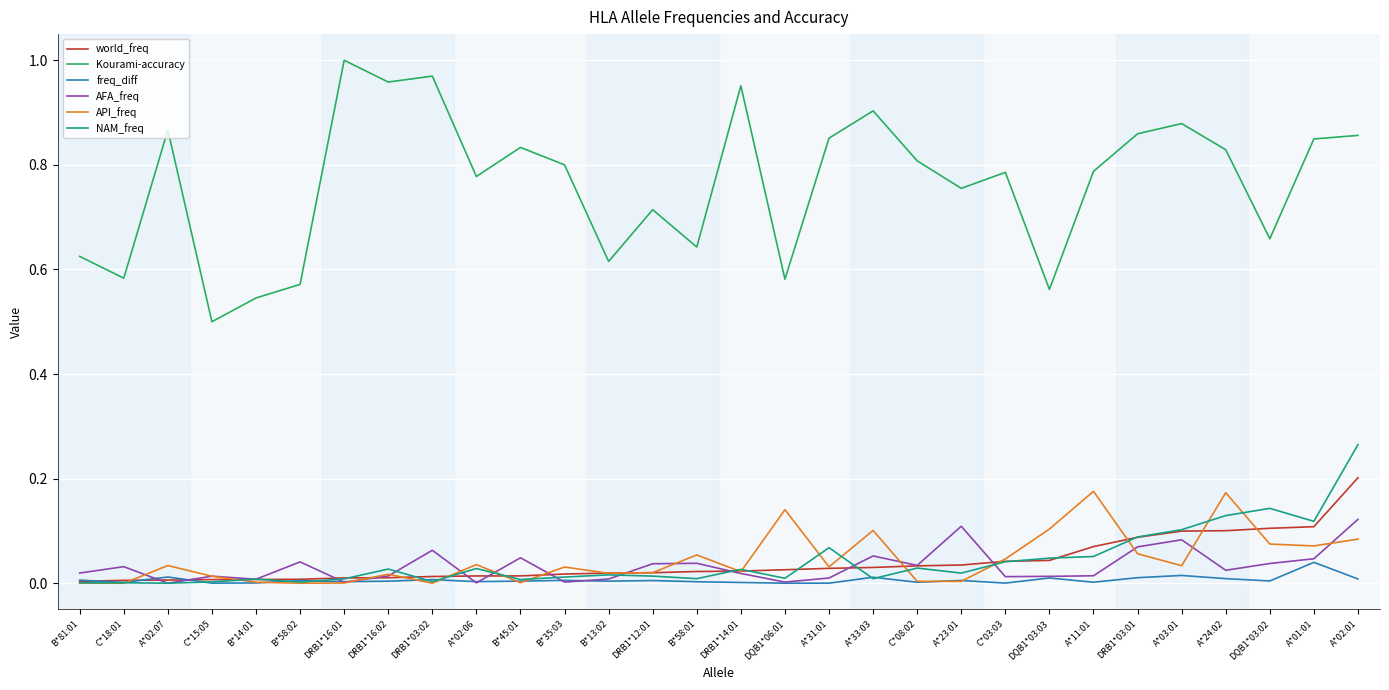

True or false: freq_diff and Kourami-accuracy cross at least once.

False